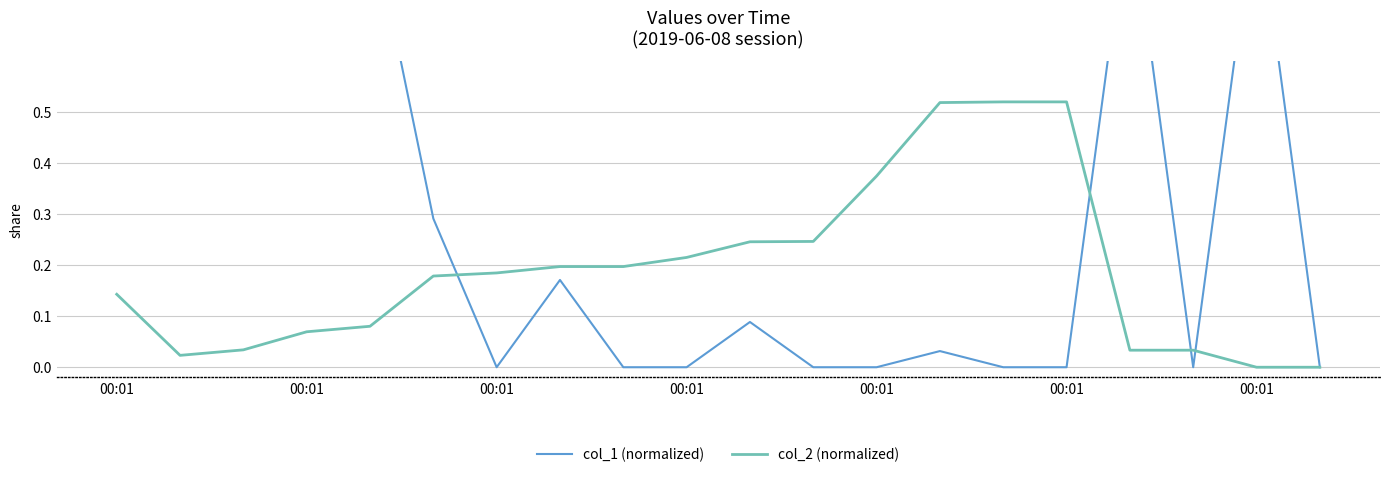

Between 9 and 19, which series saw the biggest shift?

col_2 (normalized)